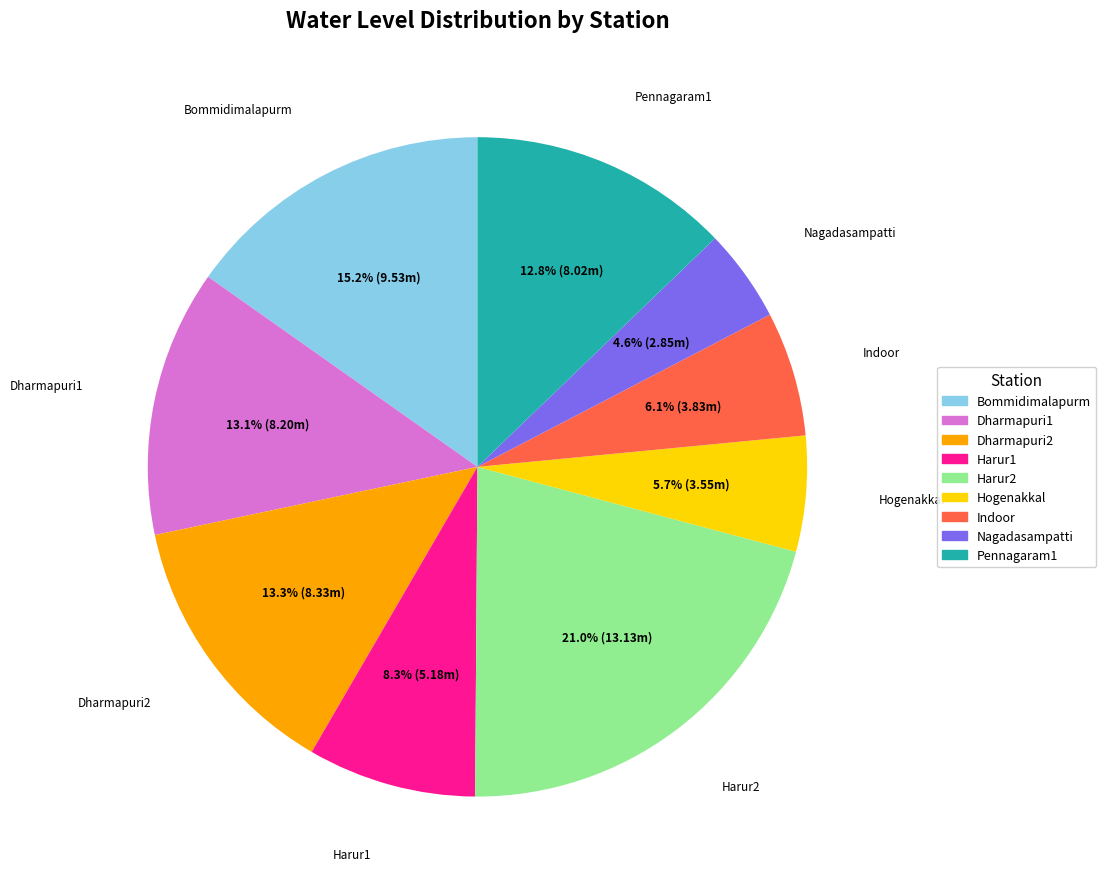

To the nearest percent, what percentage of the pie is Indoor?

6%